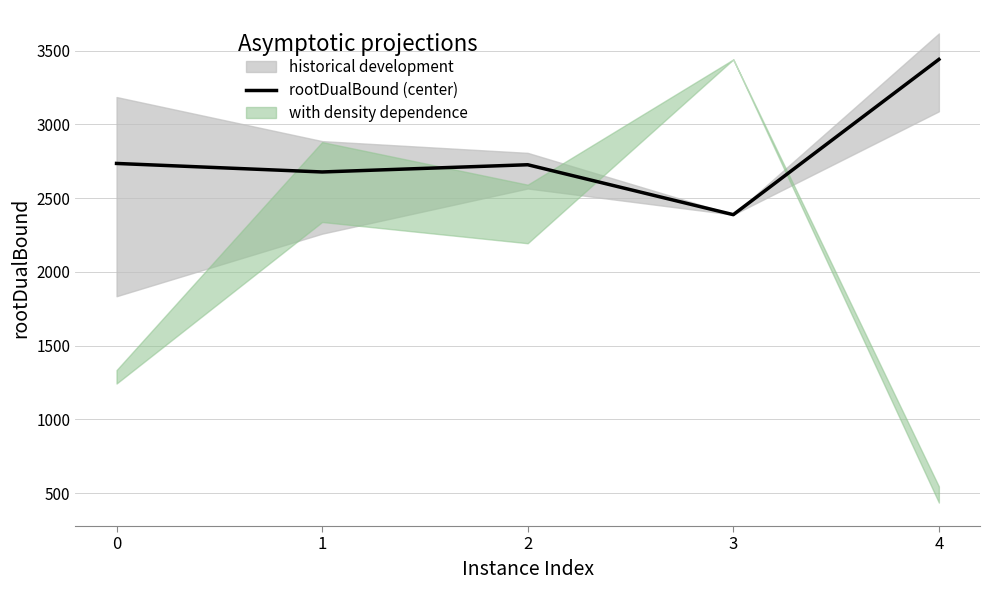

Which label corresponds to the smallest value in the chart?

3